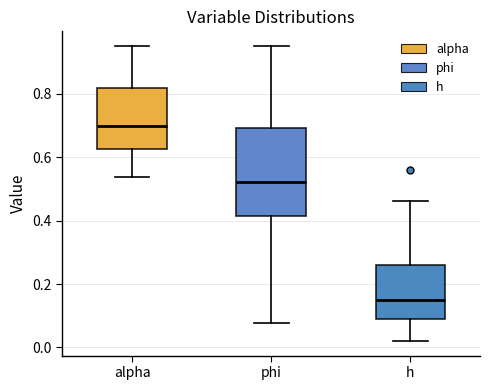

Reading left to right, transcribe this box plot: for each box, give where its median line is, the range the box spans, and where its two whiskers end, as read against the y-axis. The values are not printed on the chart, so give them approximately, as read against the axis.

alpha: median 0.70, box 0.62 to 0.82, whiskers 0.54 to 0.96
phi: median 0.52, box 0.42 to 0.70, whiskers 0.08 to 0.96
h: median 0.16, box 0.10 to 0.26, whiskers 0.02 to 0.46